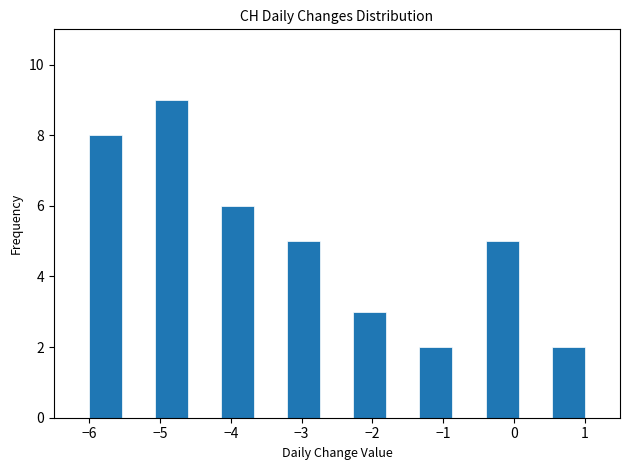

What is the height of the bar covering -0.4 to 0.1 on the x-axis? Neither the bar edges nor the heights are printed on the chart, so give them approximately, as read against the axes.

5